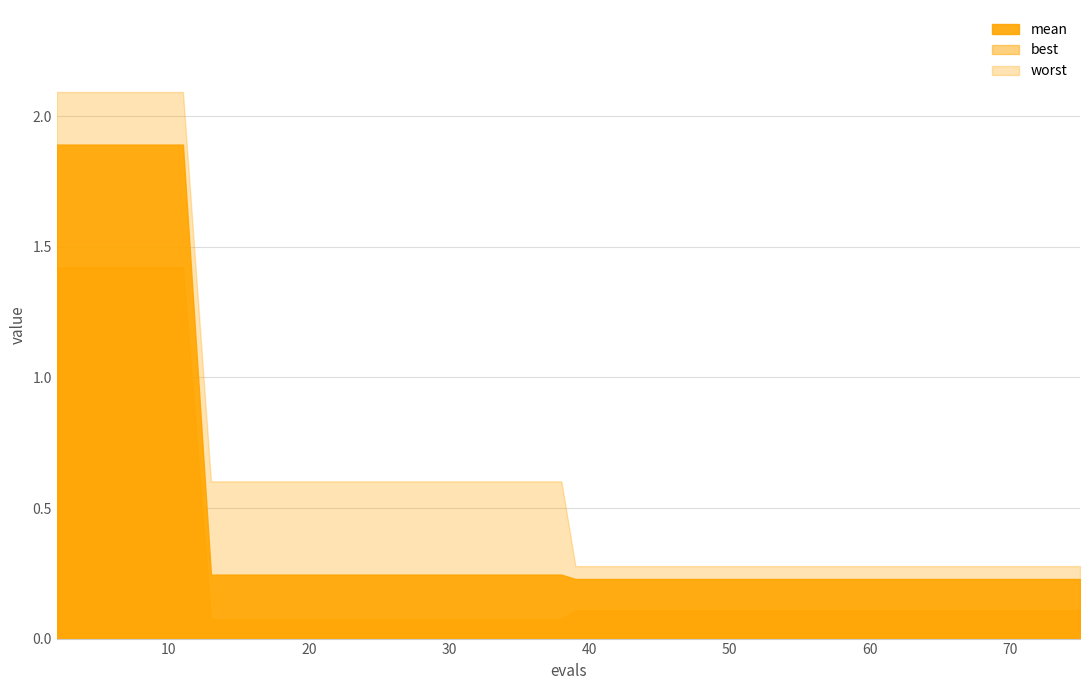

Which series has the largest range (max minus min)?

worst